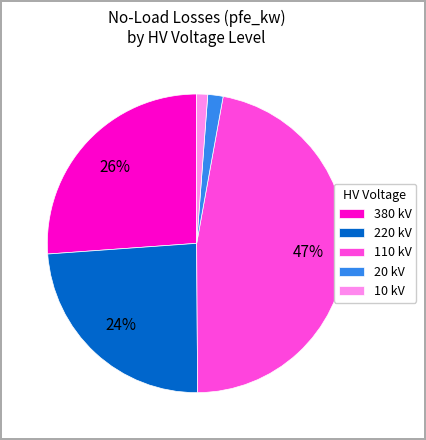

Combined, do 110 kV and 380 kV account for over 50%?

Yes